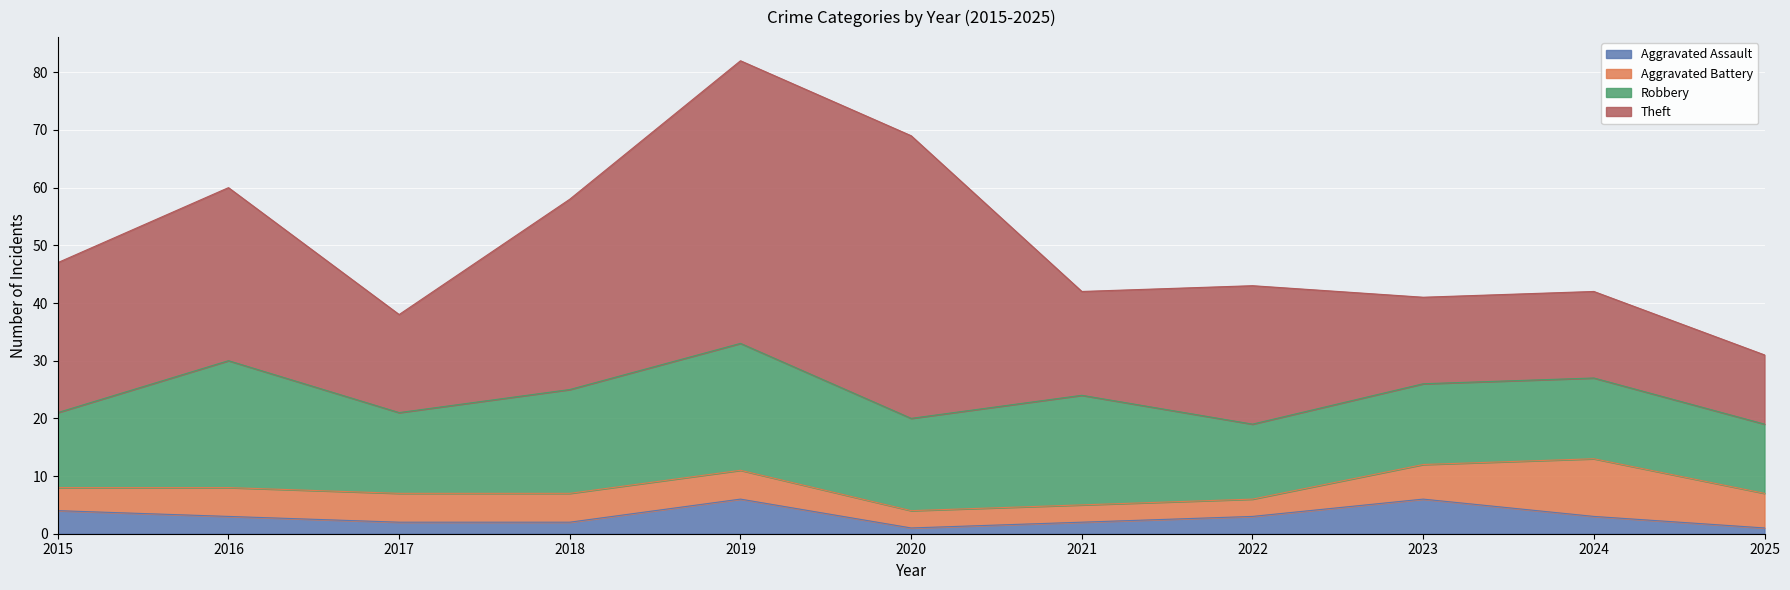

Where is the first local maximum for Robbery?

2016